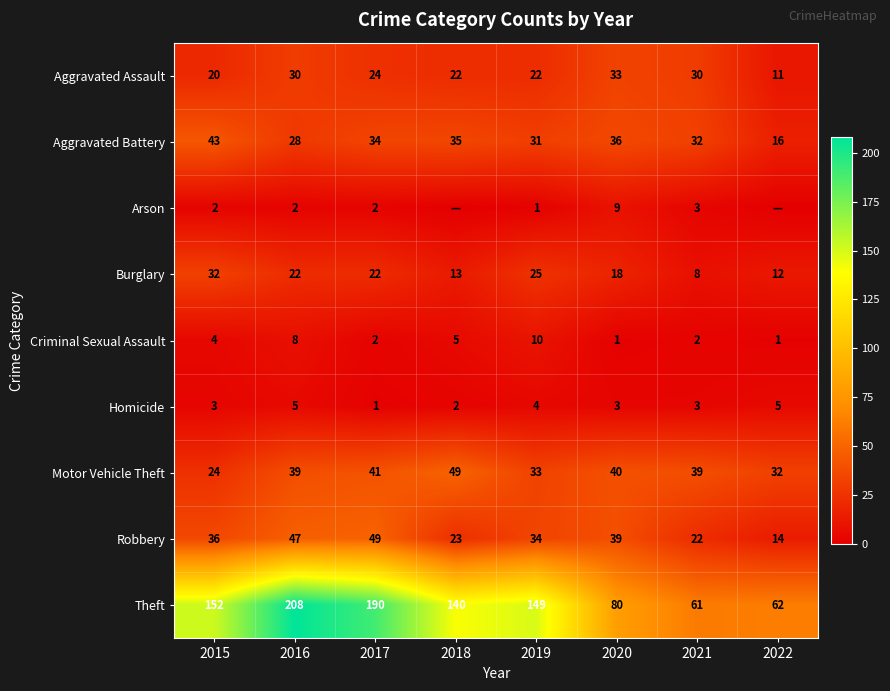

Is the value of Theft at 2021 greater than the value of Criminal Sexual Assault at 2022?

Yes